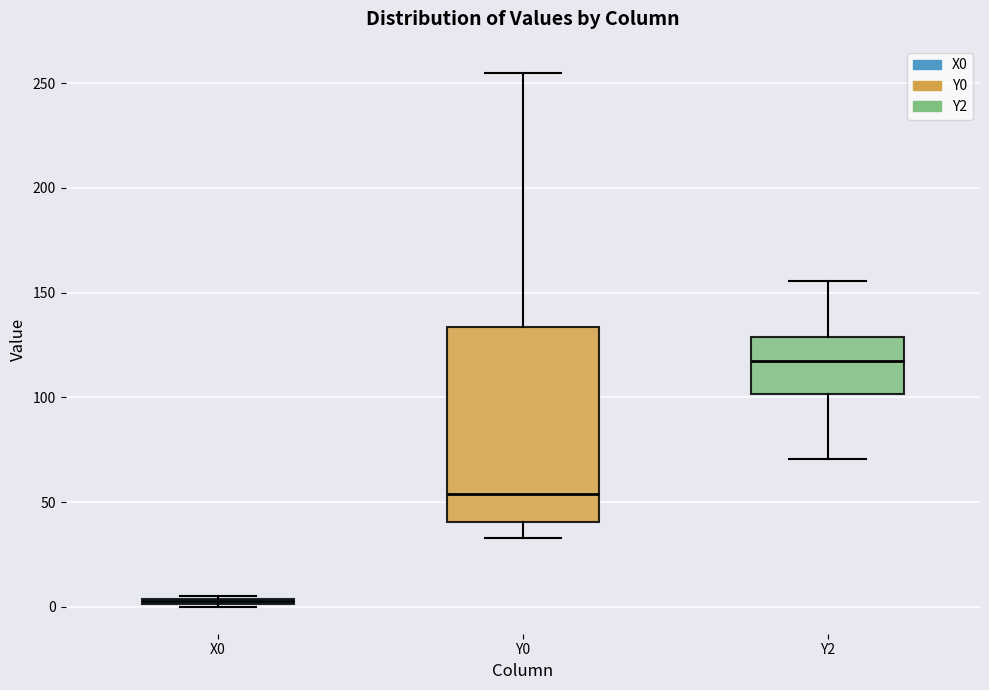

Which box is the tallest, from its lower edge to its upper edge?

Y0